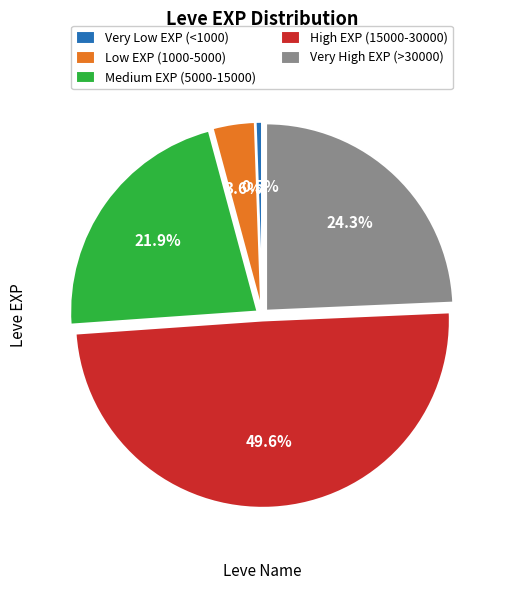

To the nearest percent, what is the difference between the largest and smallest slice percentages?

49%